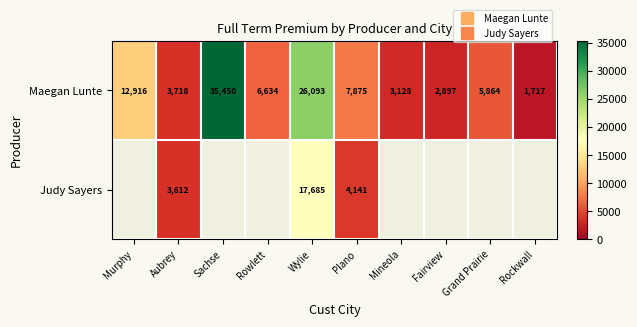

Which series has the widest spread of values?

Maegan Lunte